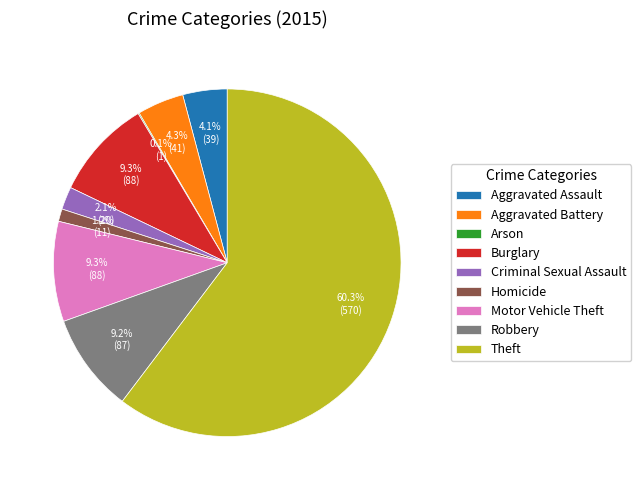

Which category has the biggest portion of the pie?

Theft